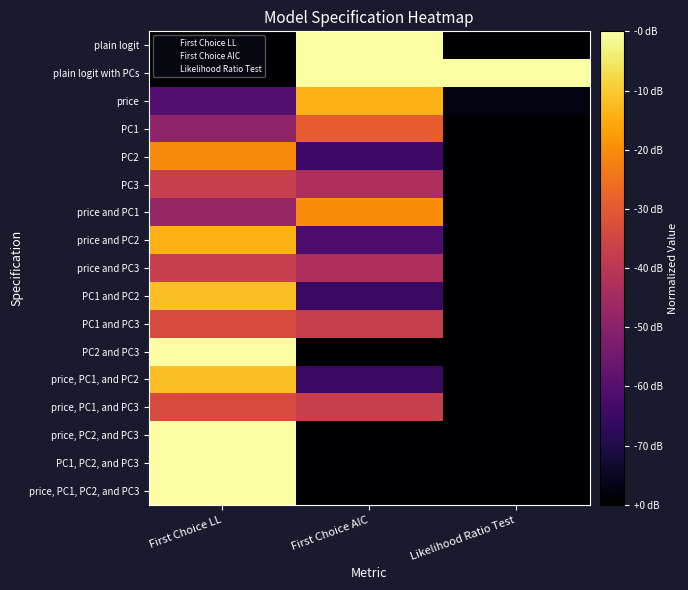

What is the total value across all series at First Choice LL?

10.5